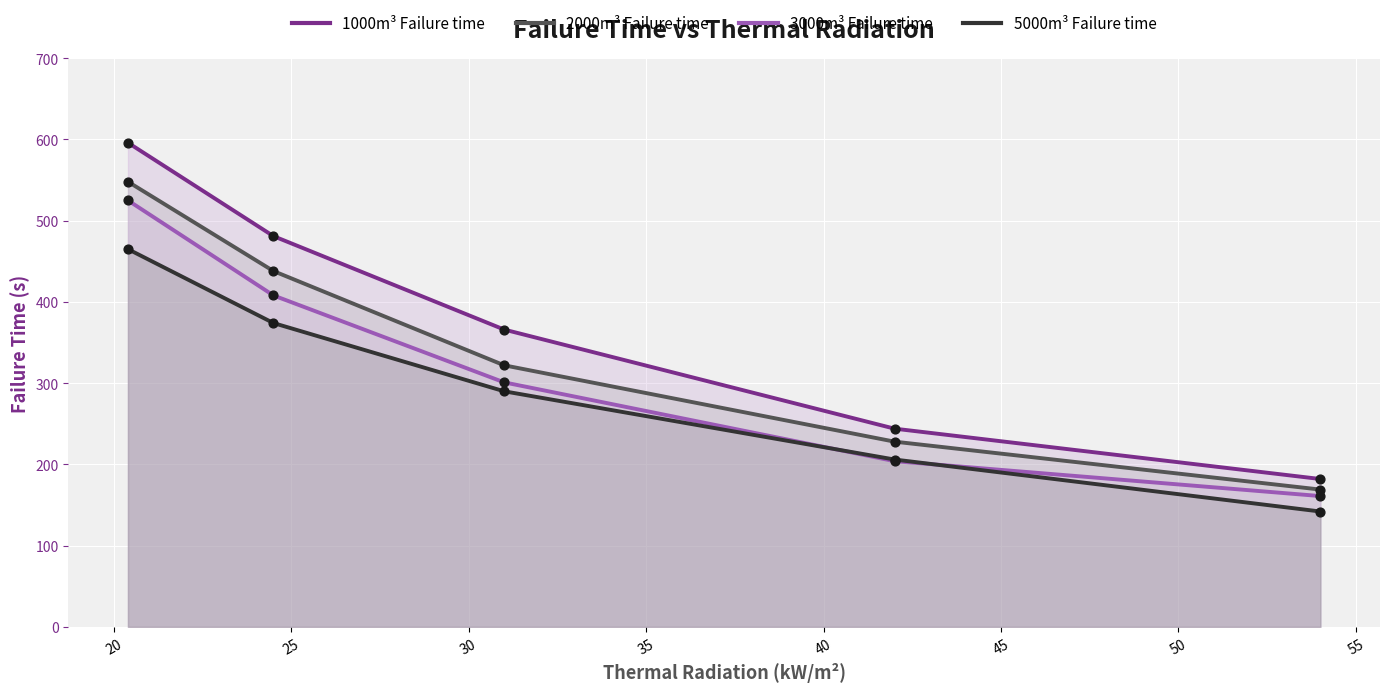

Which series has the largest Y range (max minus min)?

1000m³ Failure time